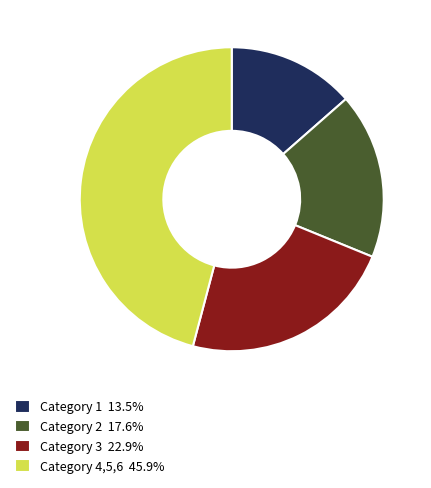

Is the sum of Category 1 13.5% and Category 3 22.9% greater than half?

No